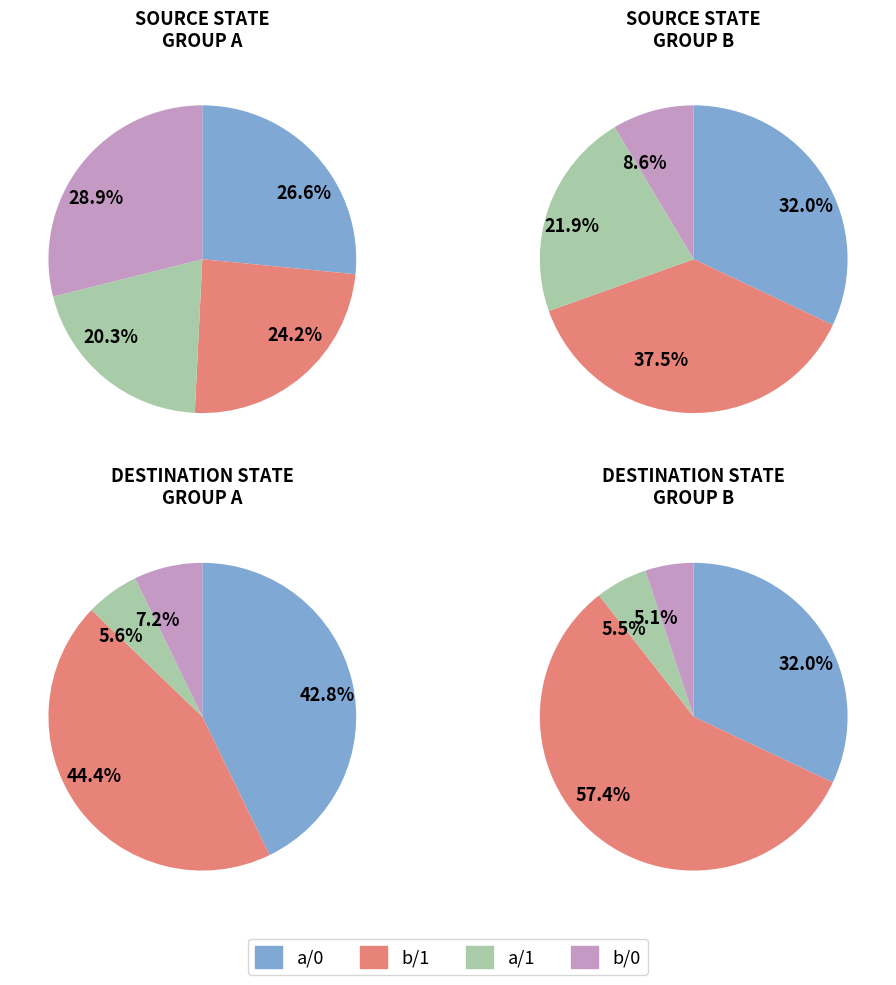

To the nearest percent, what is the difference between the 0 and 2 slice percentages?

1%